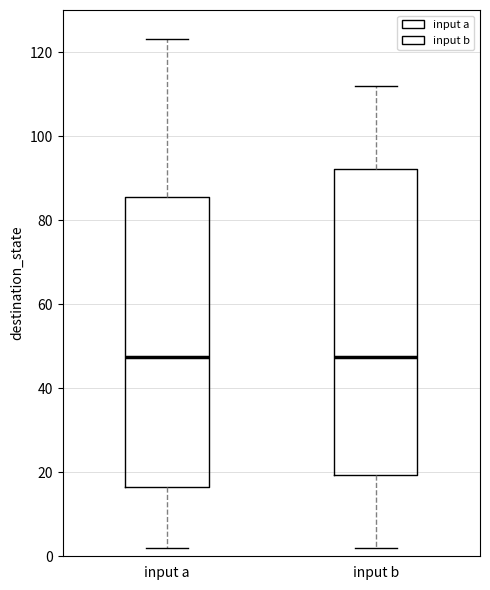

Which box is the tallest, from its lower edge to its upper edge?

input b